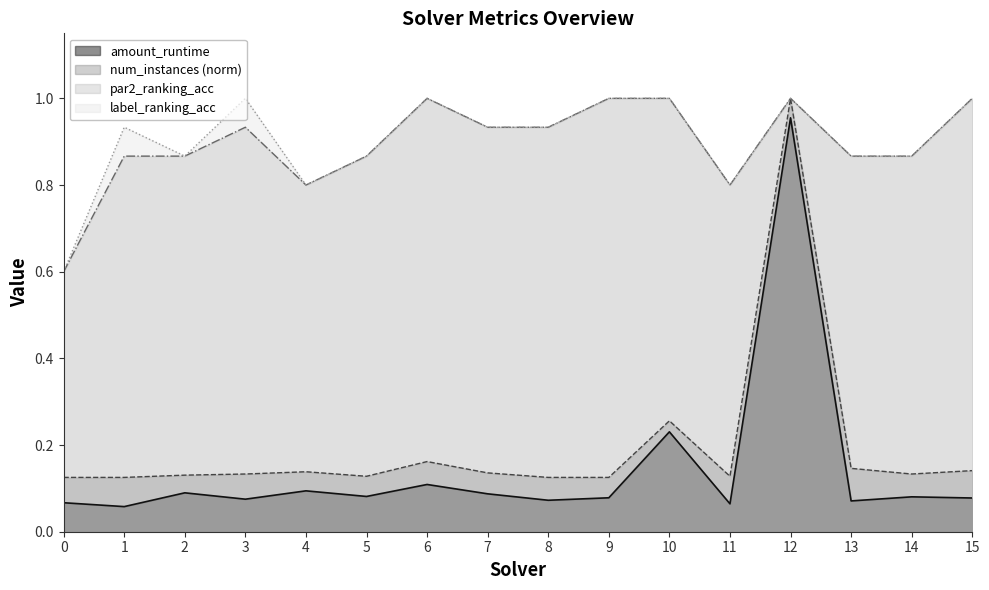

True or false: label_ranking_acc and num_instances intersect in this chart.

False